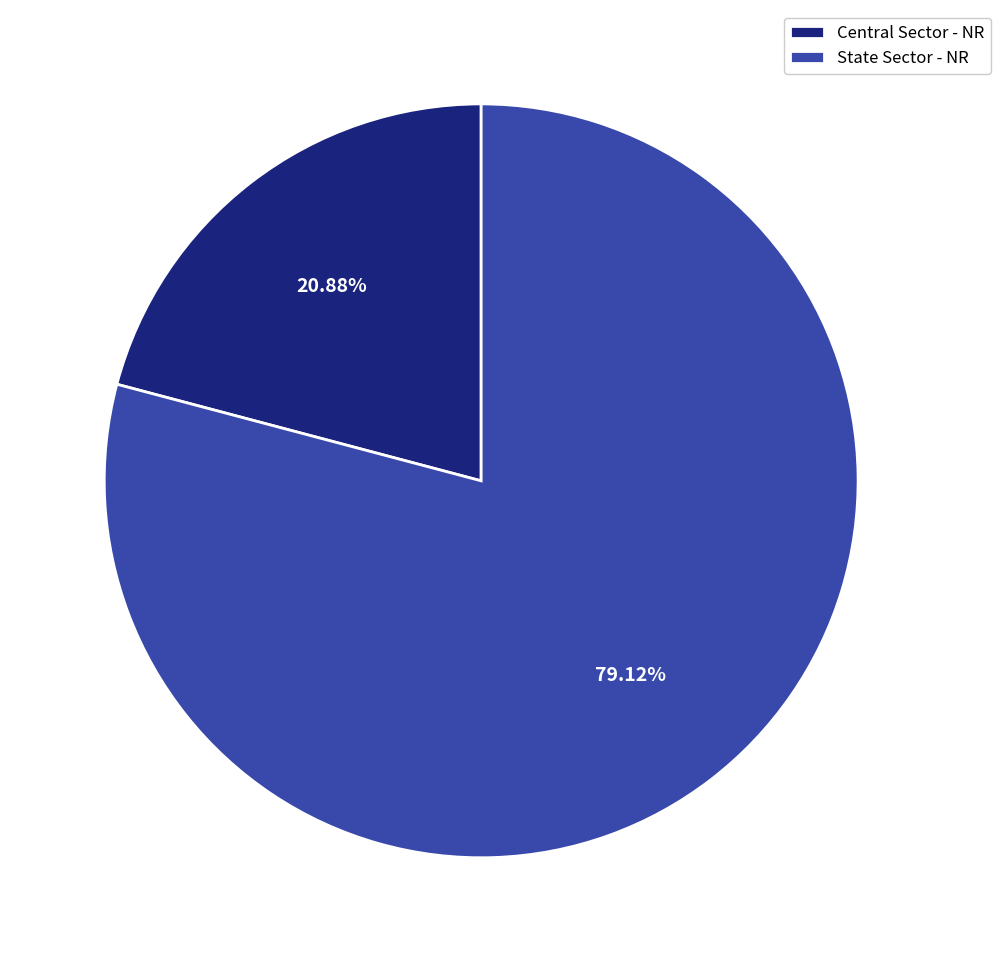

Which category has the biggest portion of the pie?

State Sector